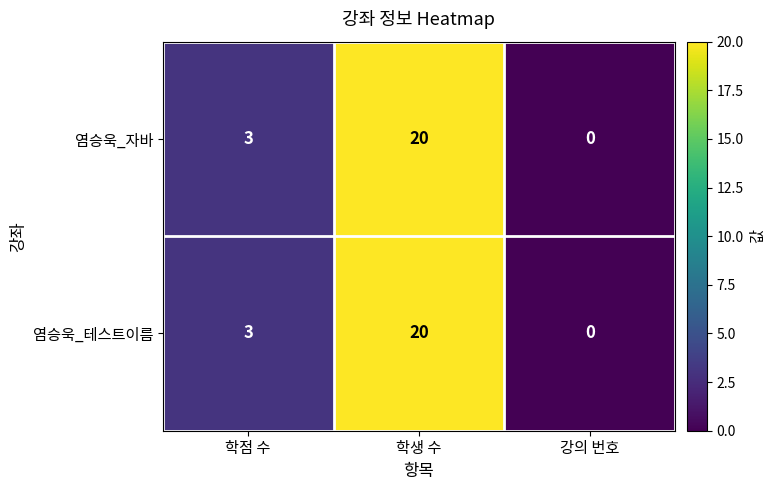

Rank the categories by 염승욱_자바 value from lowest to highest.

강의 번호, 학점 수, 학생 수